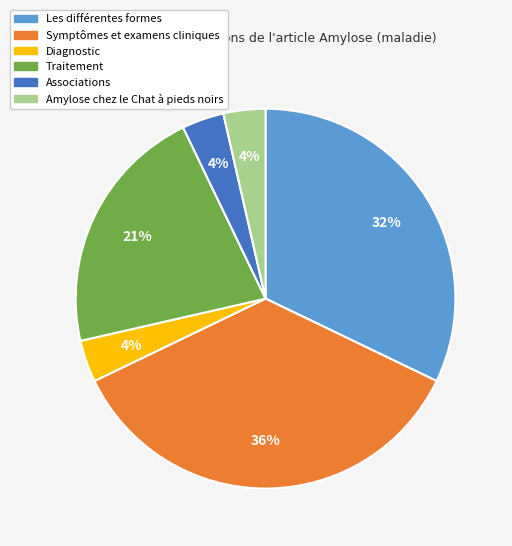

To the nearest percent, what percentage of the pie is Diagnostic?

4%